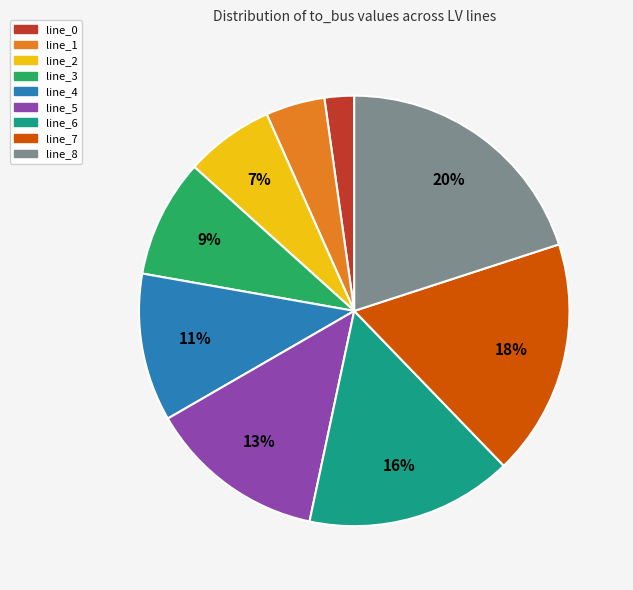

Which has a higher value, line_0 or line_6?

line_6